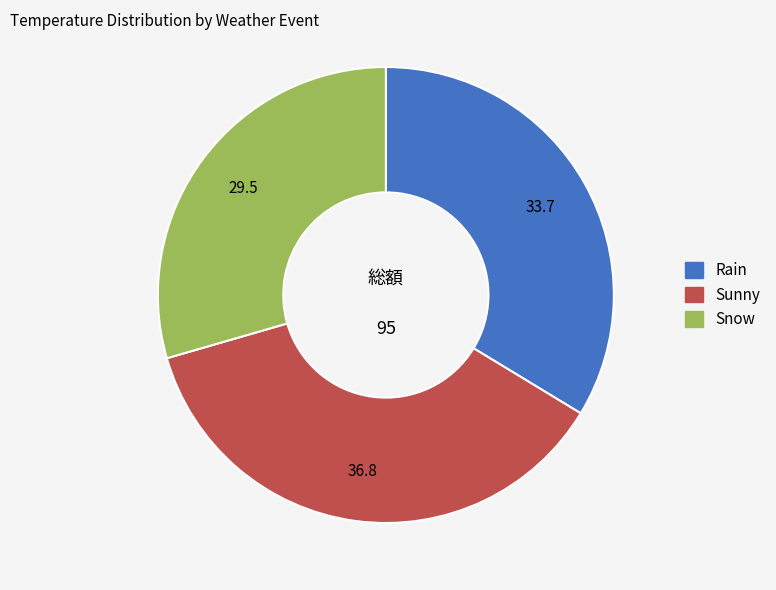

What is the smallest slice in the pie chart?

Snow